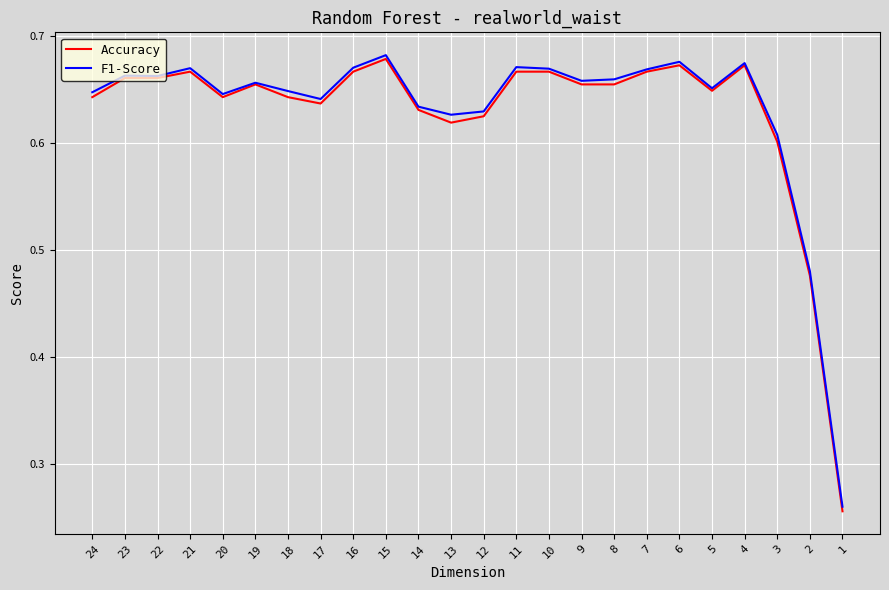

What is the highest value of the F1-Score series?

0.7